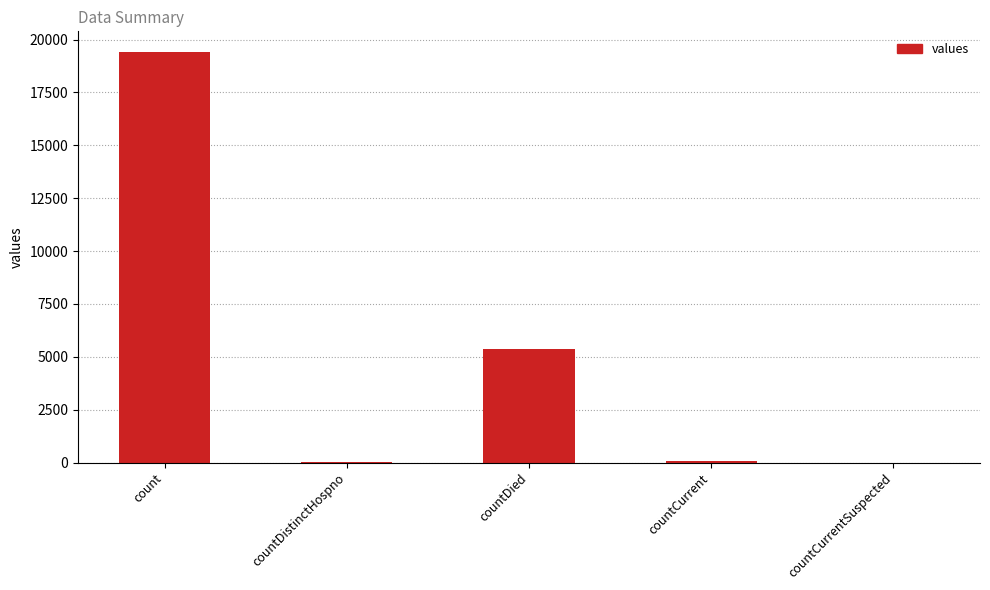

Is it true that the value at countCurrentSuspected is 11522?

False